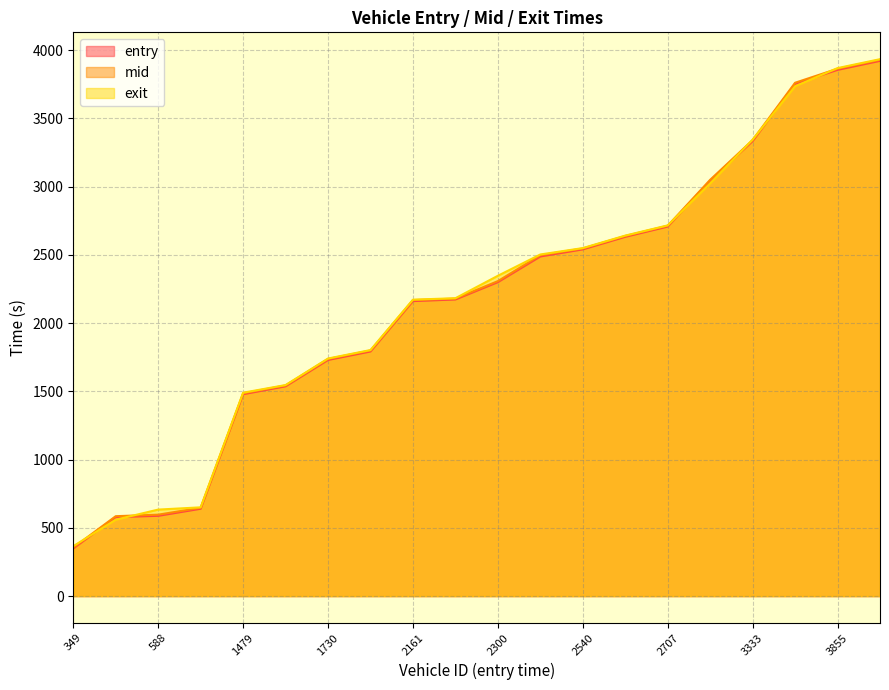

What is the total value across all series at 2161?

6500.7